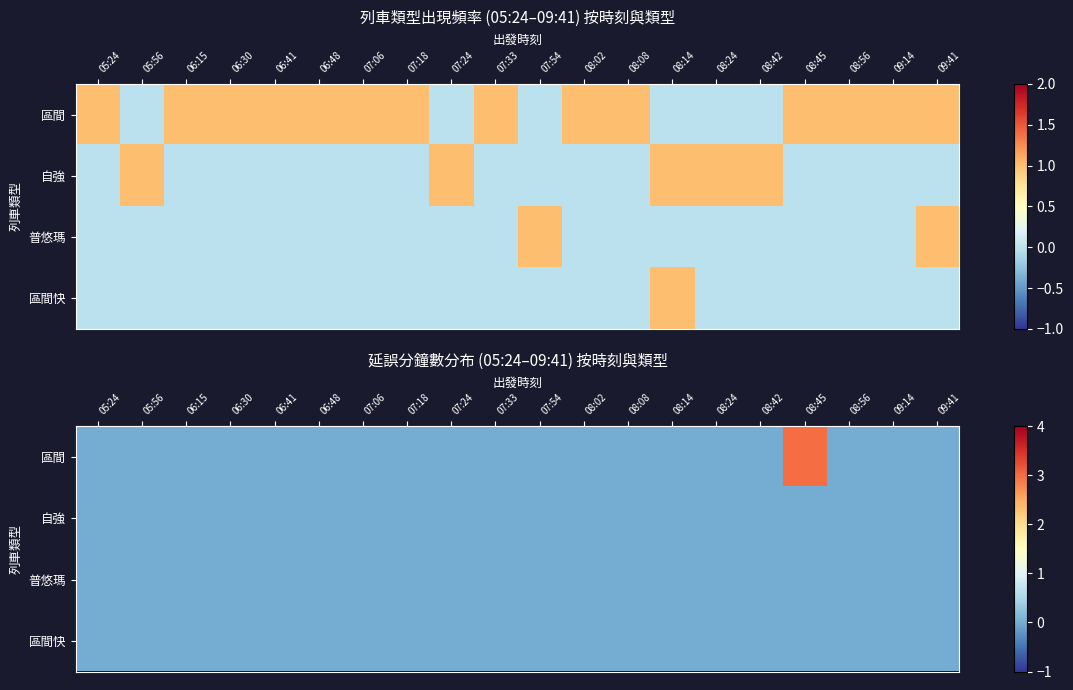

Which series has the widest spread of values?

區間